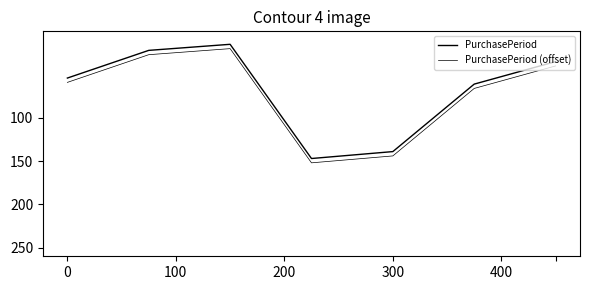

True or false: PurchasePeriod (offset) and PurchasePeriod intersect in this chart.

False